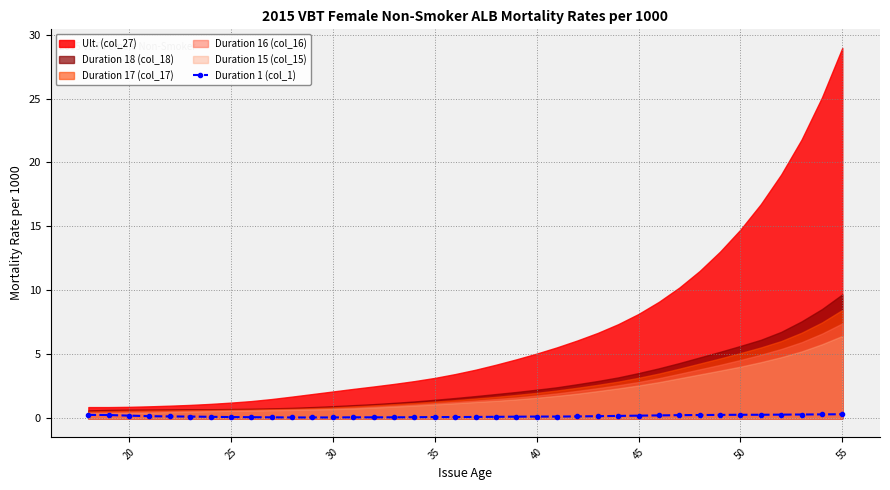

Does the chart display data point markers on the line(s)?

Yes